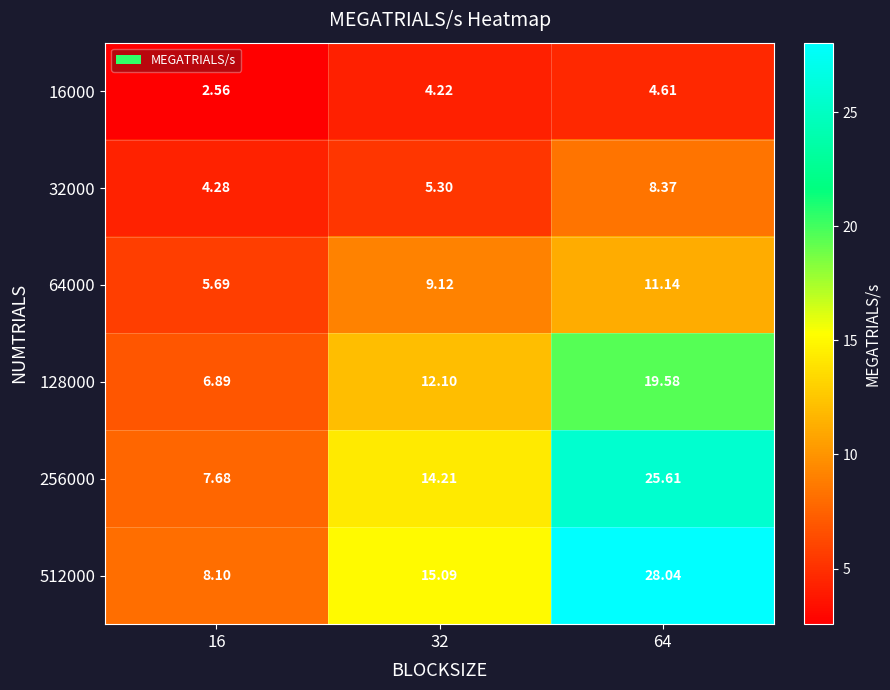

At which category does the chart reach its peak across all series?

64